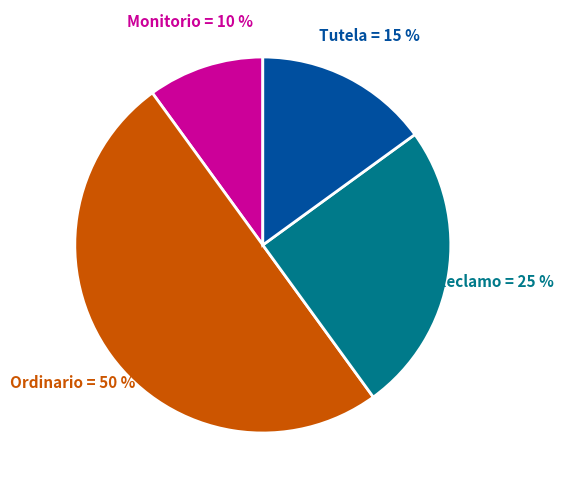

Is Monitorio the majority of the pie?

No